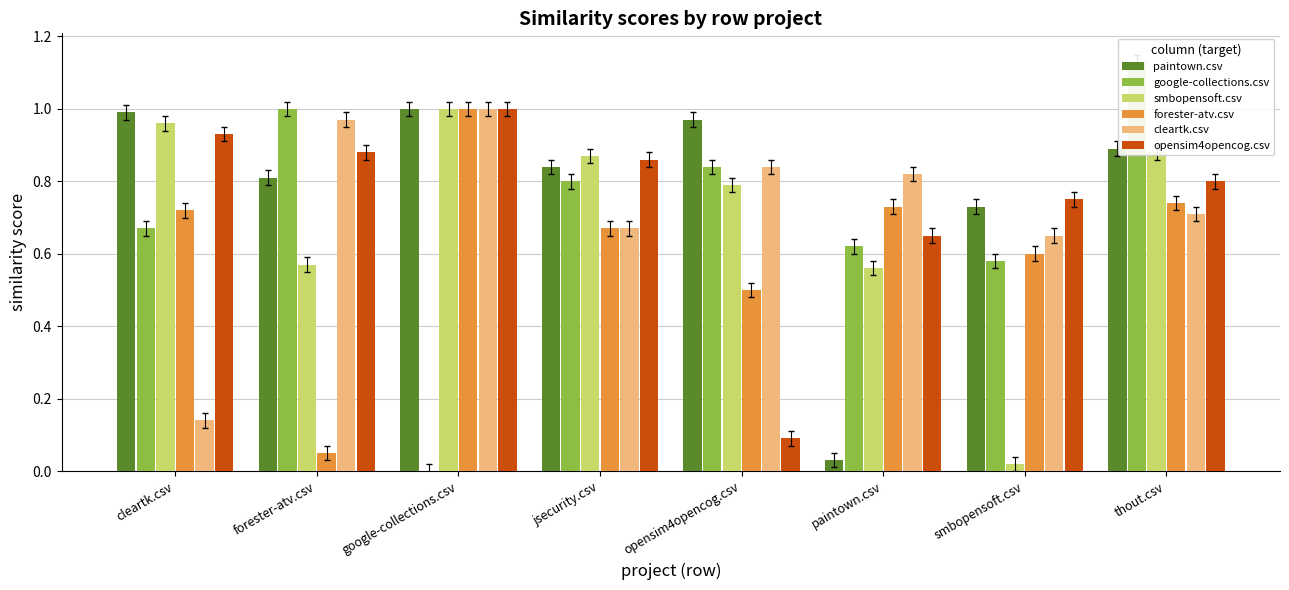

What is the value of the google-collections.csv bar at the 1st from the left?

0.7